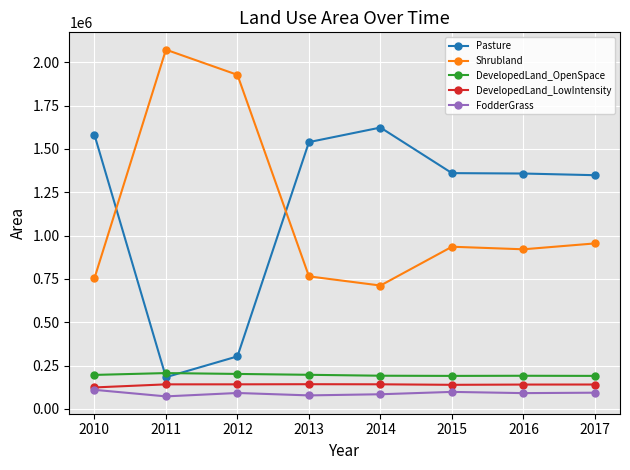

True or false: Pasture has a value of 1581250 at 2010.

True